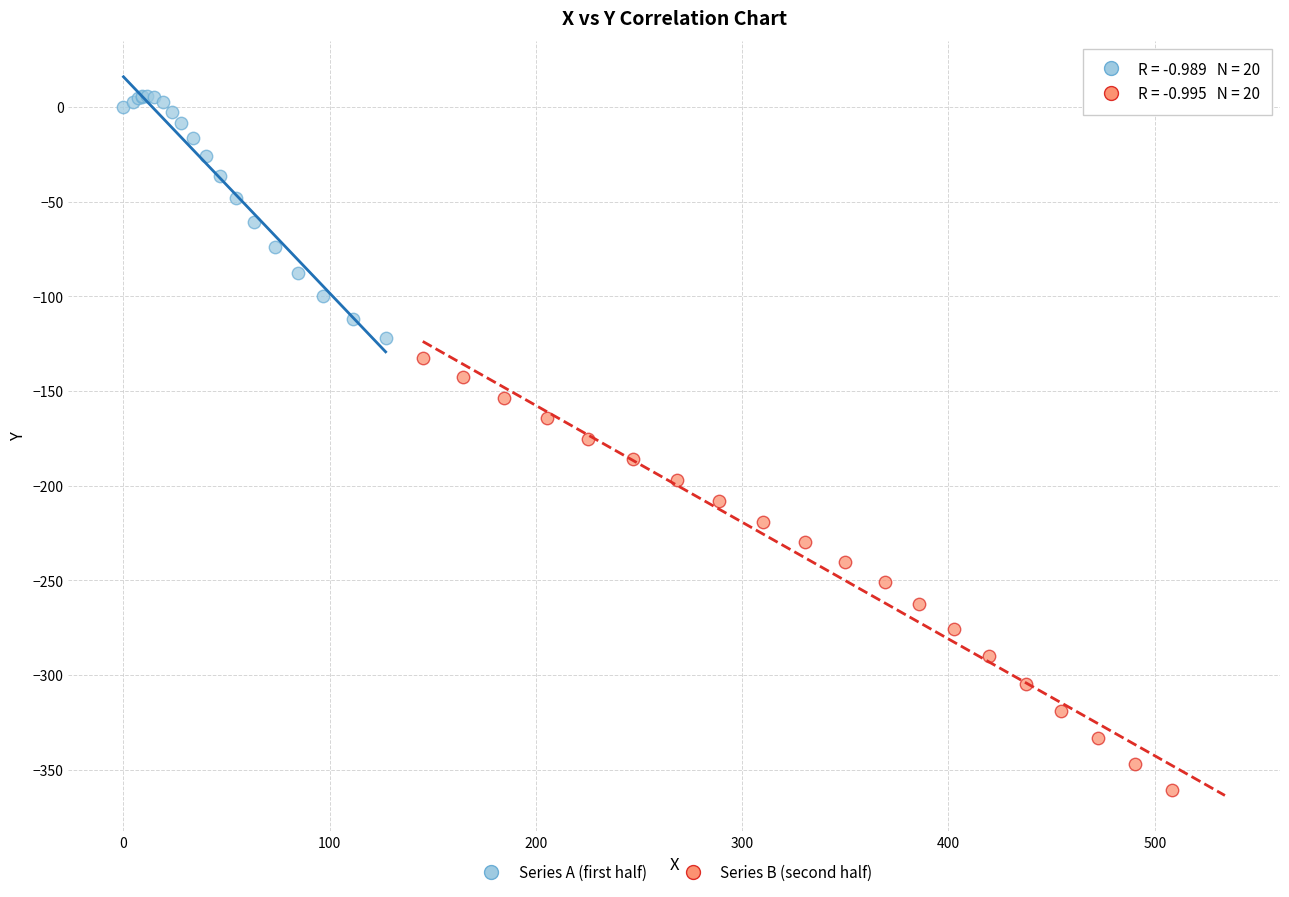

Which series has the largest Y range (max minus min)?

Series B (second half)